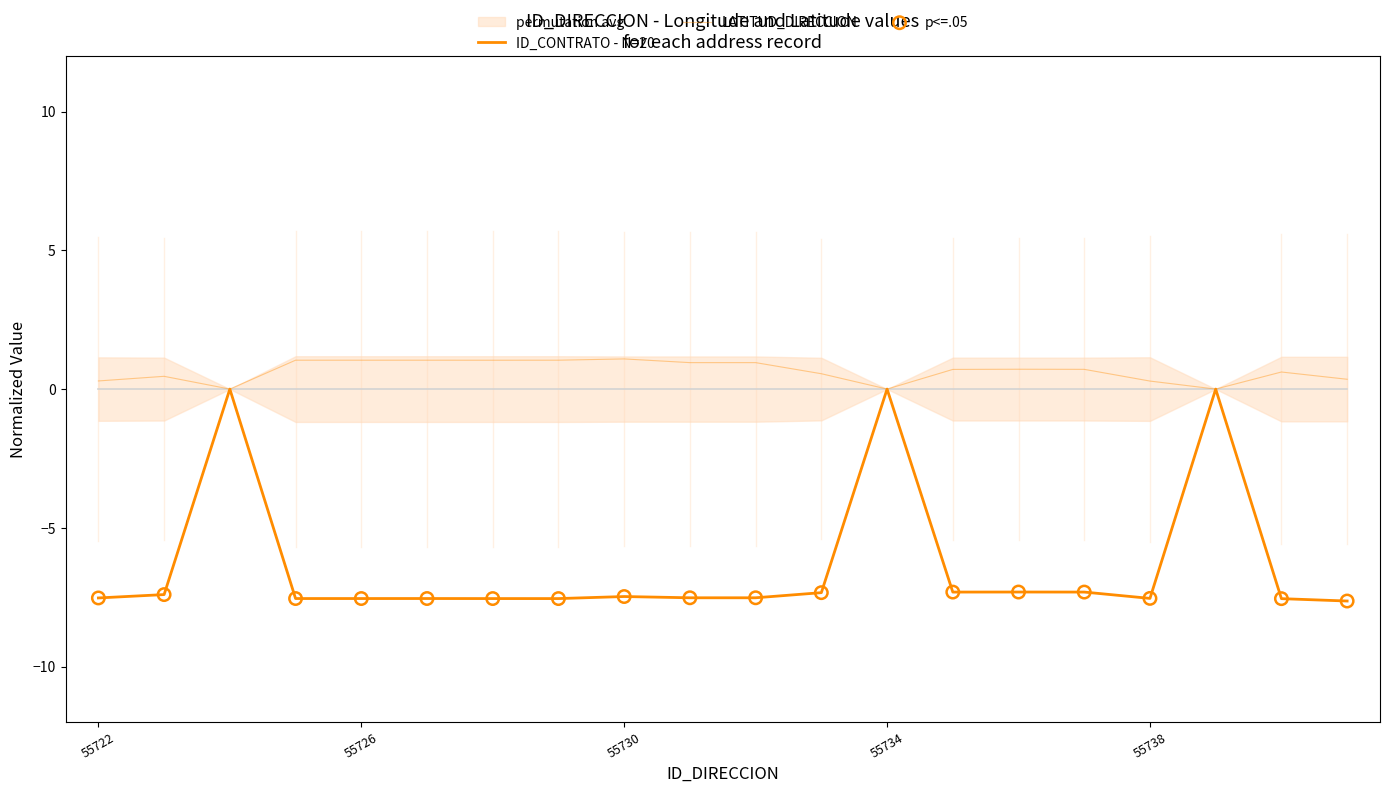

At how many categories does at least one series exceed 0?

17